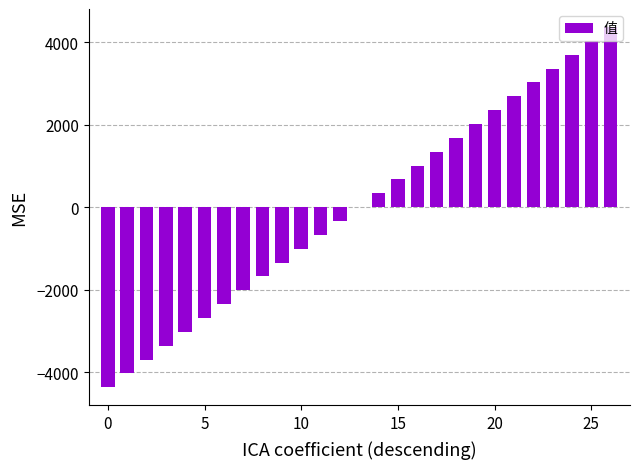

What is the greatest value displayed?

4368